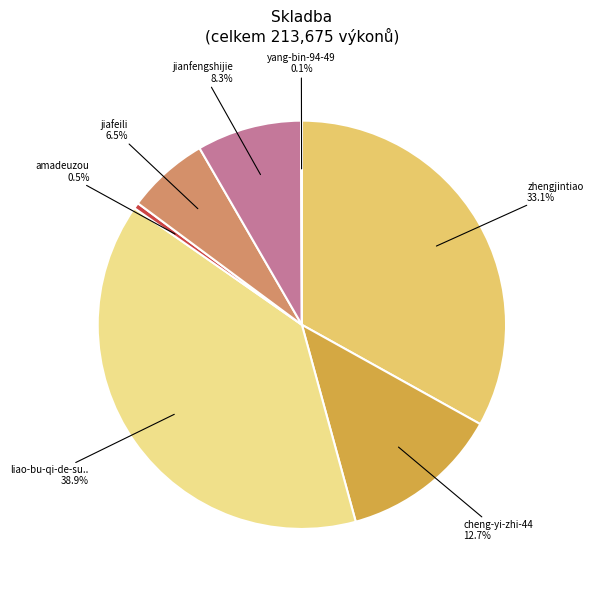

Is there any slice that represents more than half of the pie?

No